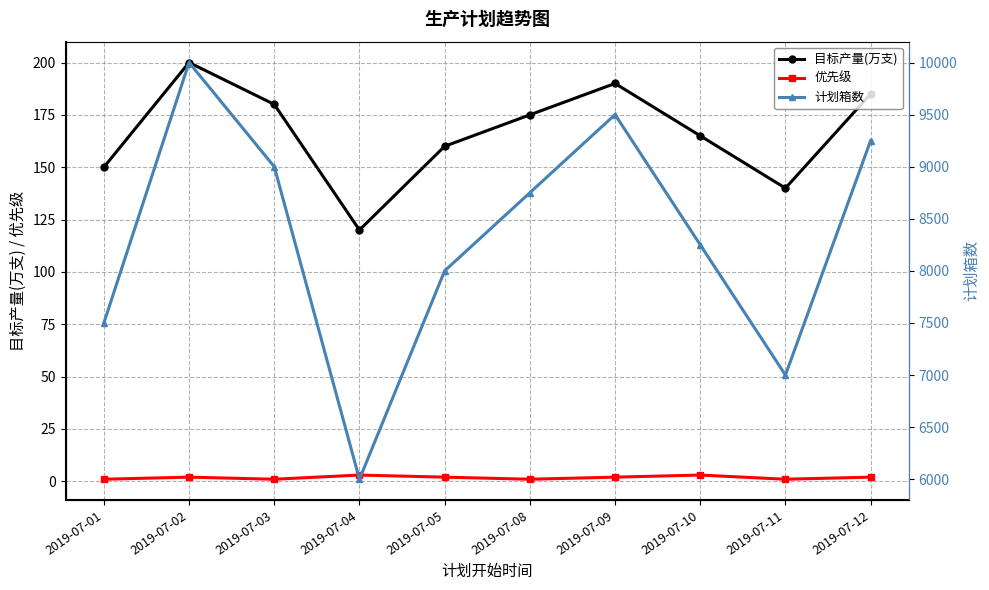

How many values in the 优先级 series exceed 2?

2